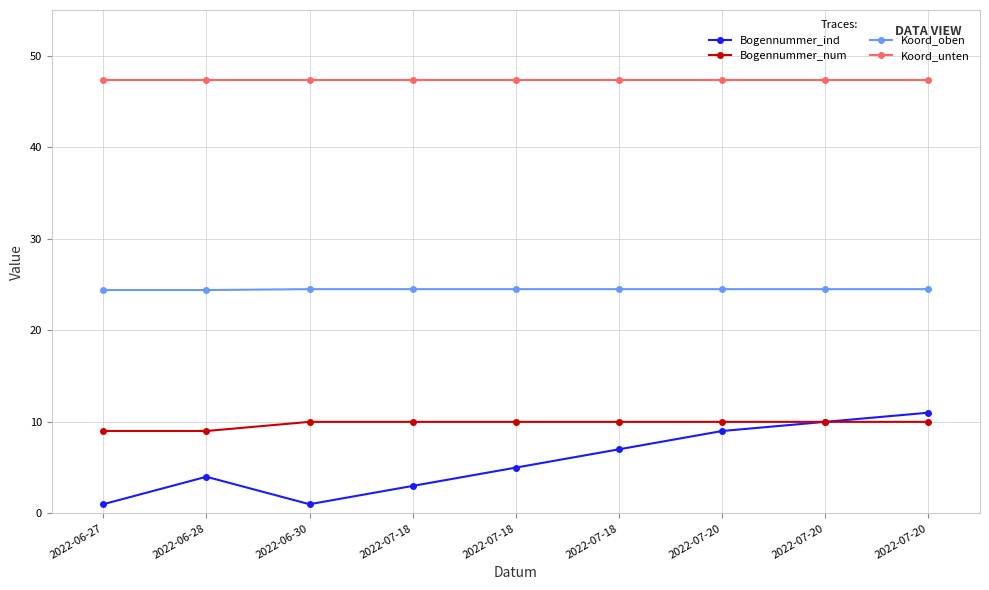

How many interior local valleys does the Bogennummer_ind series have?

1